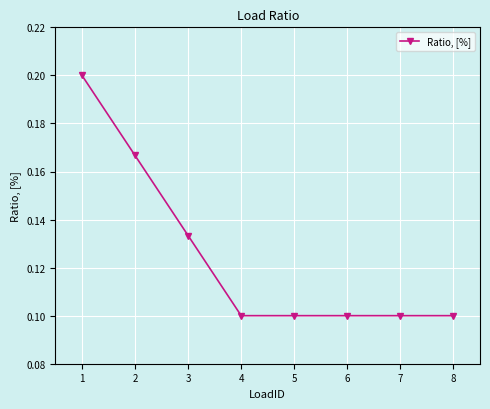

Count the number of categories in the chart.

8